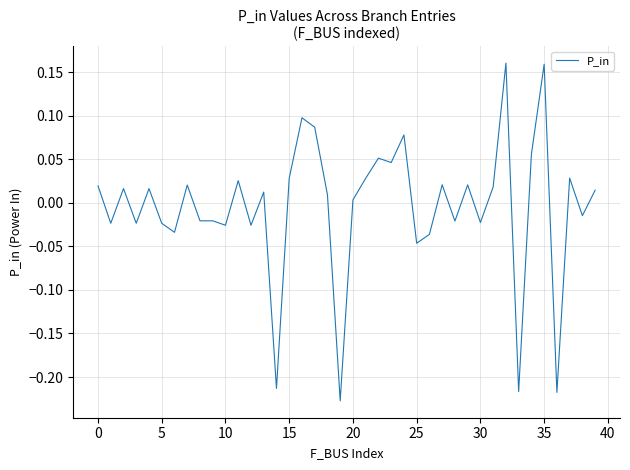

What is the smallest value displayed?

-0.2